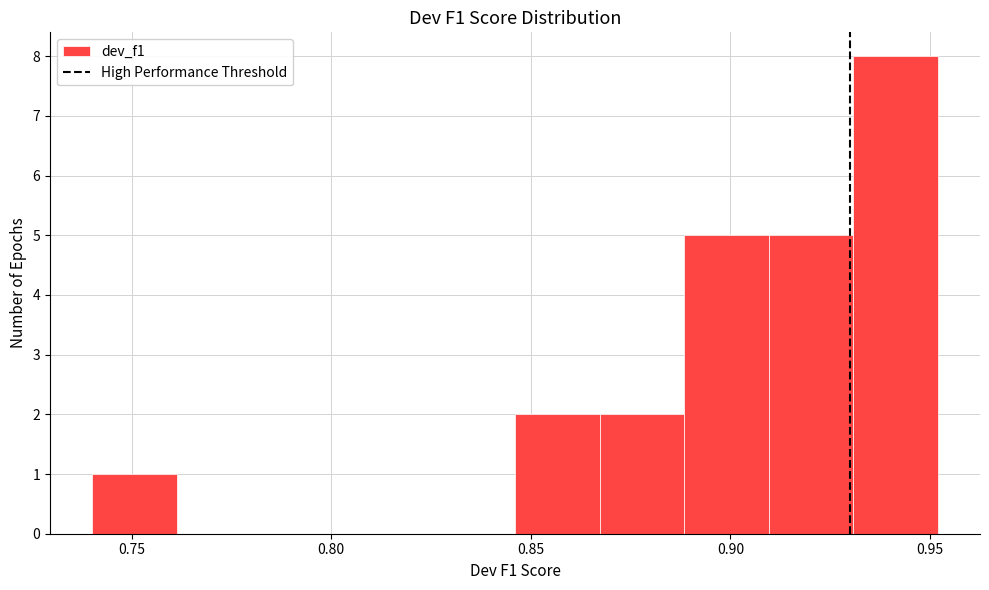

Reading left to right, list every bar in this chart as the range it spans on the x-axis followed by its height. Neither the bar edges nor the heights are printed on the chart, so give them approximately, as read against the axes.

0.740 to 0.760: 1
0.760 to 0.785: 0
0.785 to 0.805: 0
0.805 to 0.825: 0
0.825 to 0.845: 0
0.845 to 0.865: 2
0.865 to 0.890: 2
0.890 to 0.910: 5
0.910 to 0.930: 5
0.930 to 0.950: 8